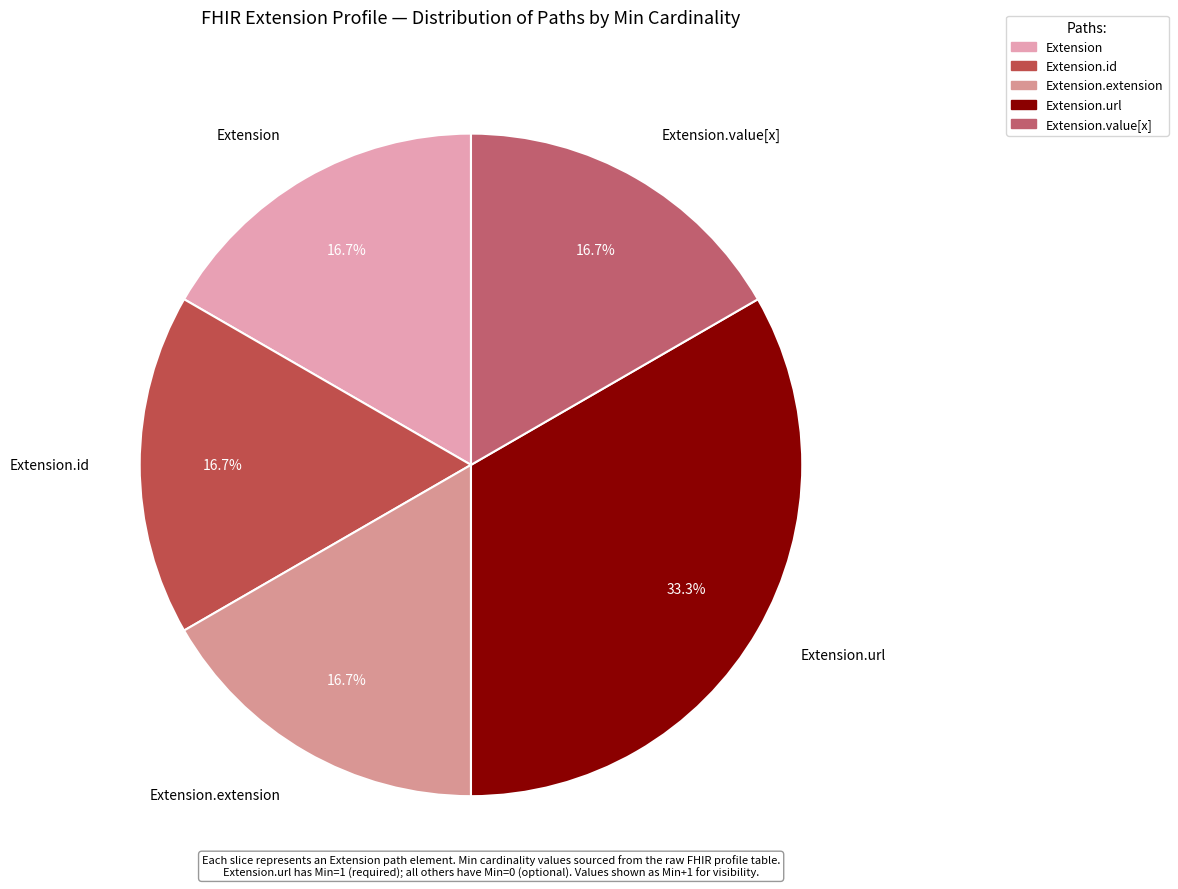

What percentage do Extension and Extension.url together represent?

50.0%